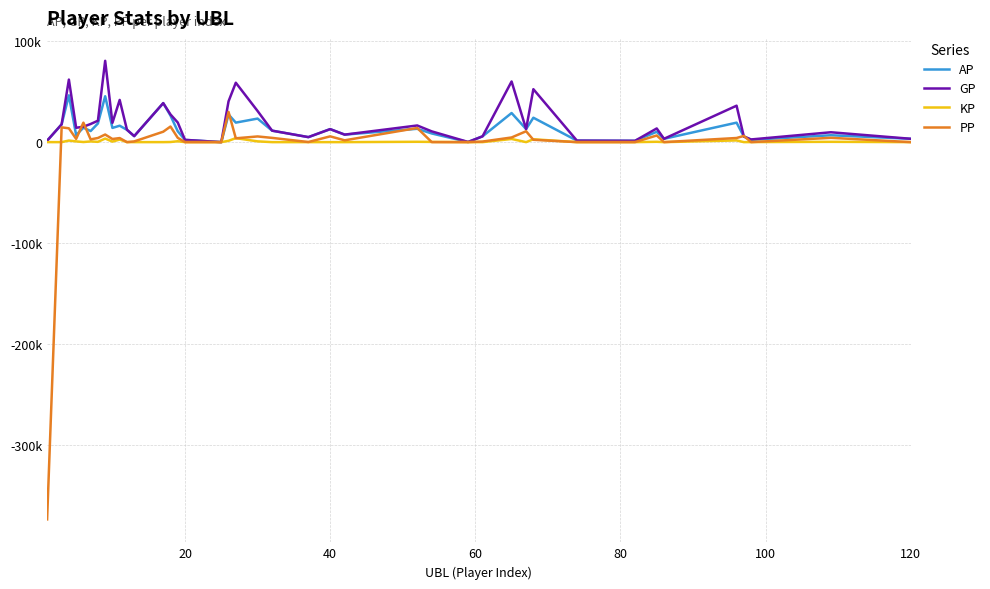

Does the chart display data point markers on the line(s)?

No